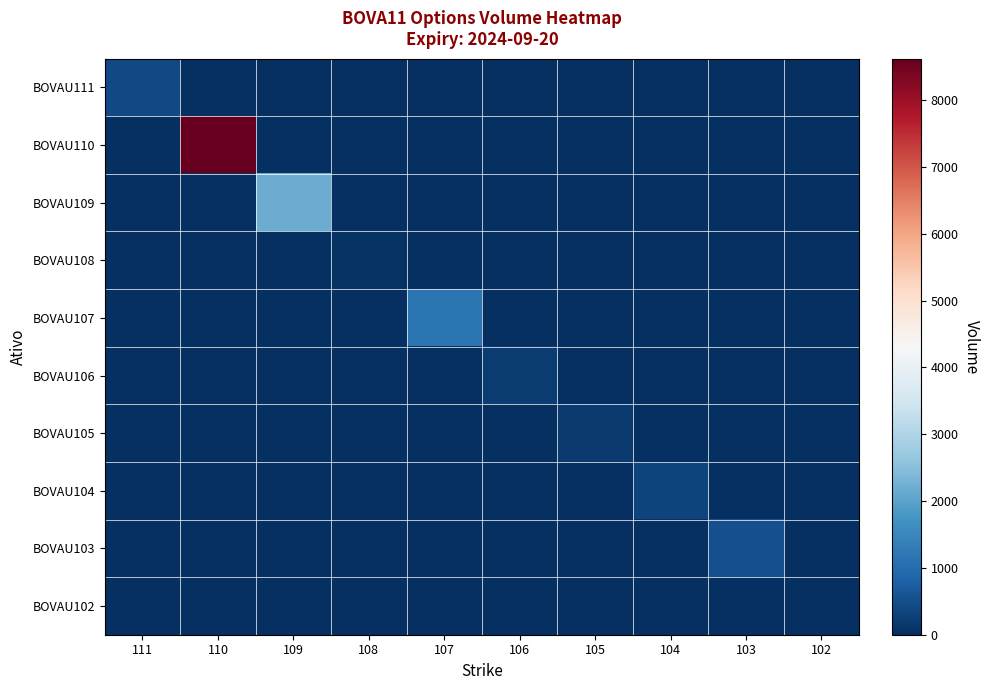

Reading left to right, transcribe all the data shown in this chart.

BOVAU111: 111=410.0	110=0.0	109=0.0	108=0.0	107=0.0	106=0.0	105=0.0	104=0.0	103=0.0	102=0.0
BOVAU110: 111=0.0	110=8619.5	109=0.0	108=0.0	107=0.0	106=0.0	105=0.0	104=0.0	103=0.0	102=0.0
BOVAU109: 111=0.0	110=0.0	109=2182.0	108=0.0	107=0.0	106=0.0	105=0.0	104=0.0	103=0.0	102=0.0
BOVAU108: 111=0.0	110=0.0	109=0.0	108=52.1	107=0.0	106=0.0	105=0.0	104=0.0	103=0.0	102=0.0
BOVAU107: 111=0.0	110=0.0	109=0.0	108=0.0	107=1153.5	106=0.0	105=0.0	104=0.0	103=0.0	102=0.0
BOVAU106: 111=0.0	110=0.0	109=0.0	108=0.0	107=0.0	106=233.8	105=0.0	104=0.0	103=0.0	102=0.0
BOVAU105: 111=0.0	110=0.0	109=0.0	108=0.0	107=0.0	106=0.0	105=190.7	104=0.0	103=0.0	102=0.0
BOVAU104: 111=0.0	110=0.0	109=0.0	108=0.0	107=0.0	106=0.0	105=0.0	104=317.3	103=0.0	102=0.0
BOVAU103: 111=0.0	110=0.0	109=0.0	108=0.0	107=0.0	106=0.0	105=0.0	104=0.0	103=520.0	102=0.0
BOVAU102: 111=0.0	110=0.0	109=0.0	108=0.0	107=0.0	106=0.0	105=0.0	104=0.0	103=0.0	102=15.1